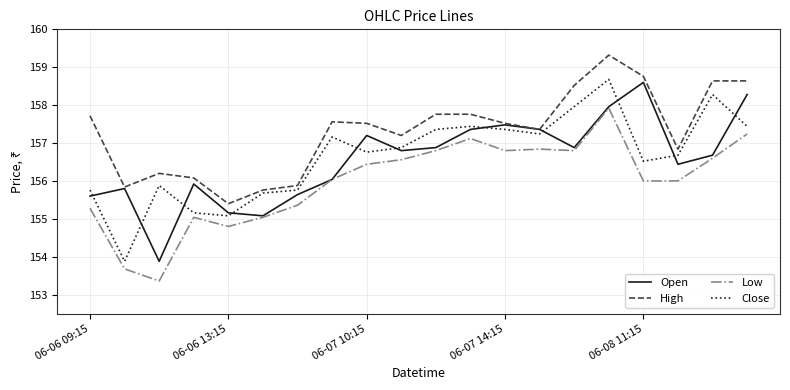

True or false: High and Low cross at least once.

False